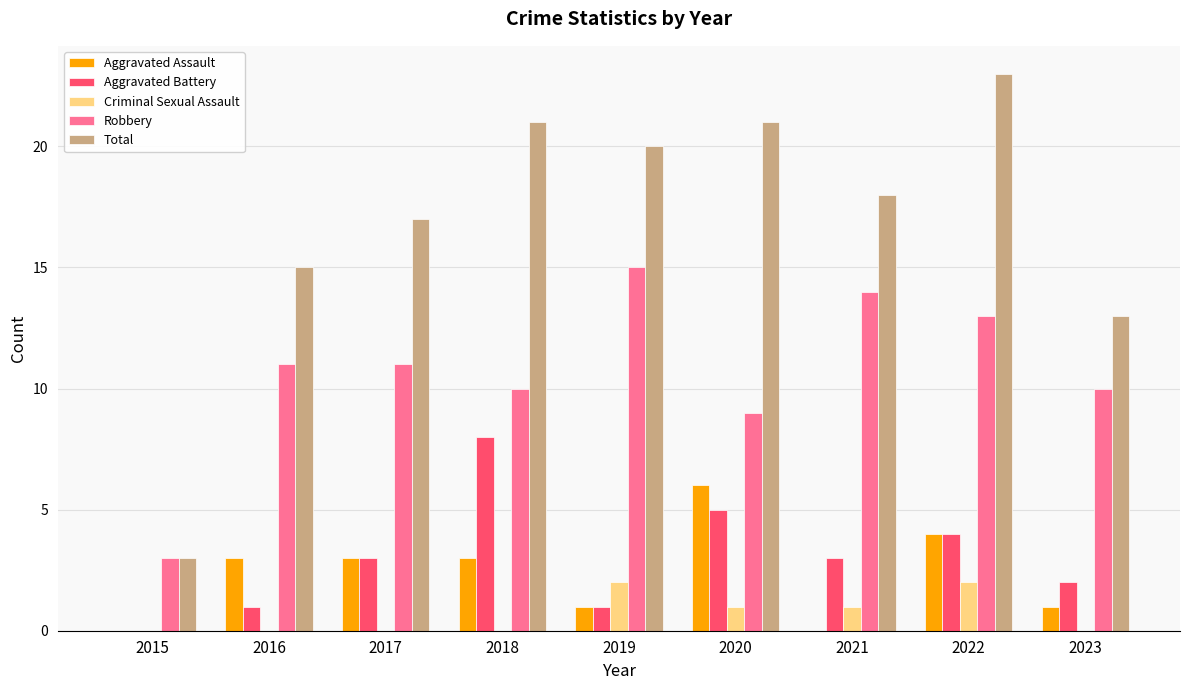

What is the average value of the Aggravated Battery series?

3